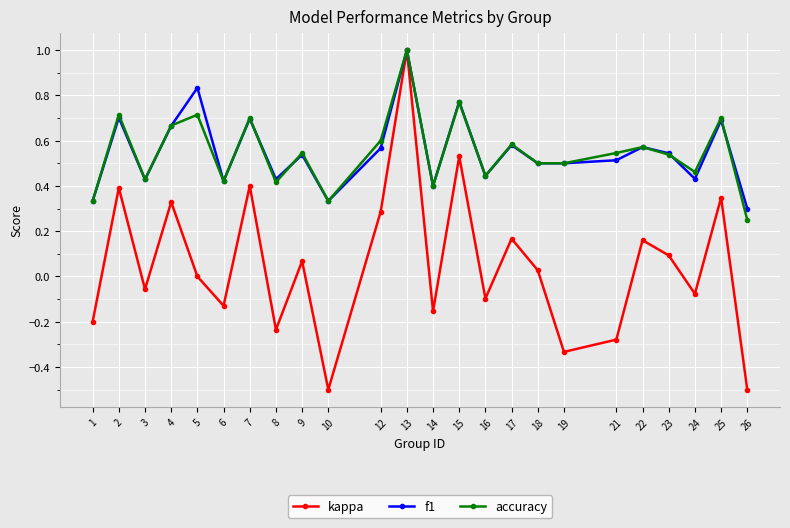

Which series has the widest spread of values?

kappa